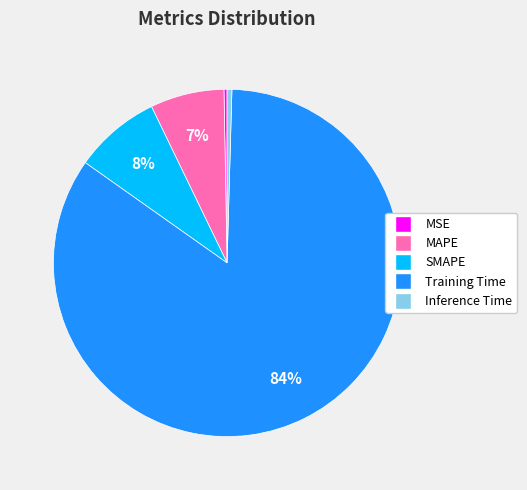

How many slices are in this pie chart?

5